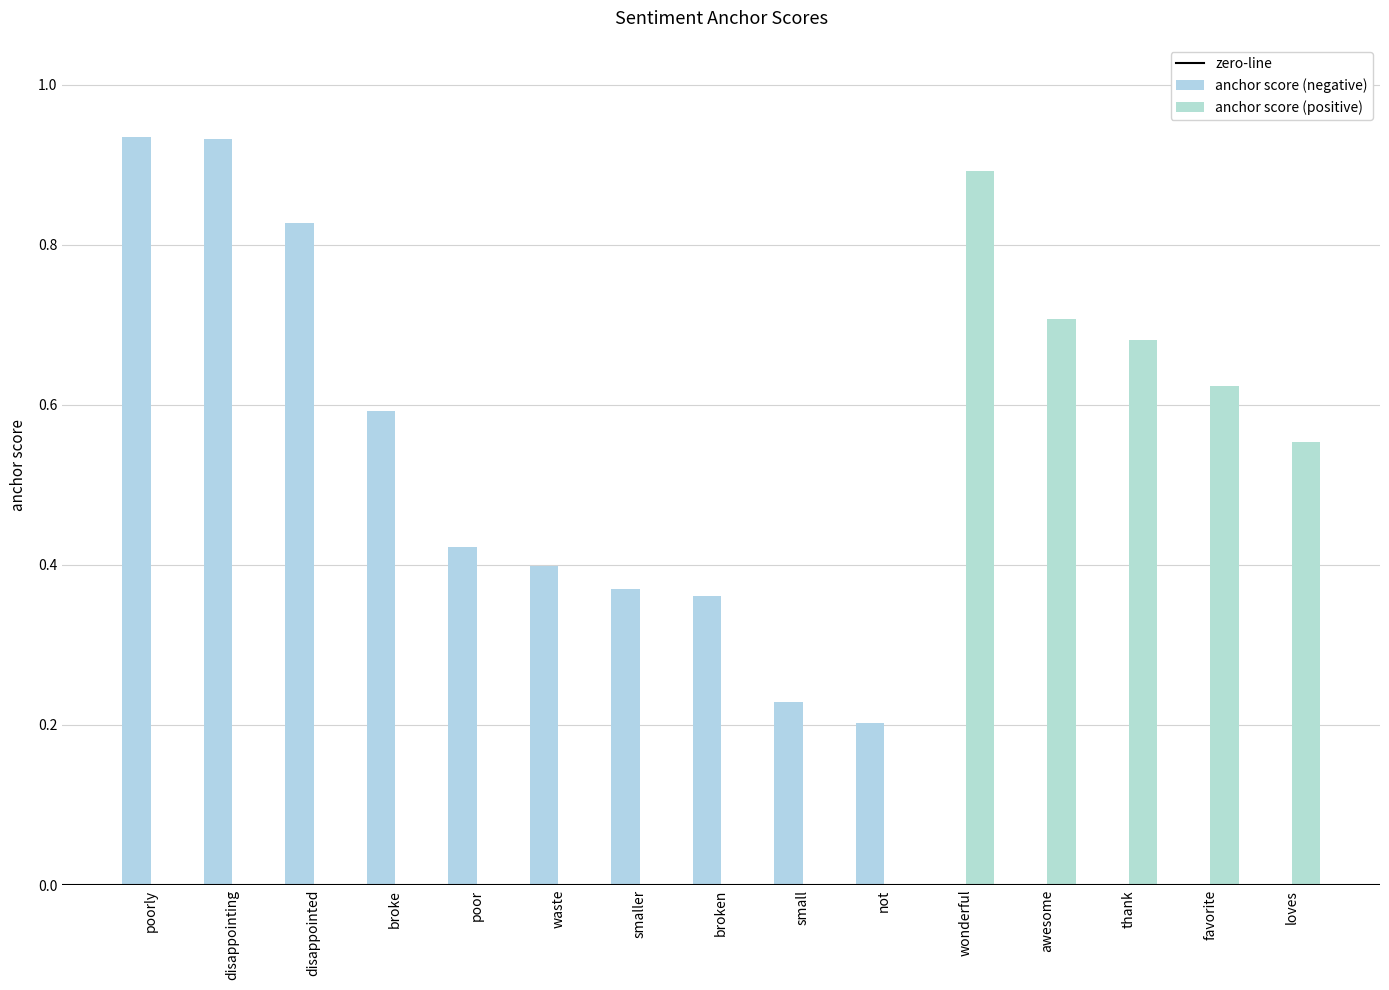

Which has a higher value, waste or broken?

waste